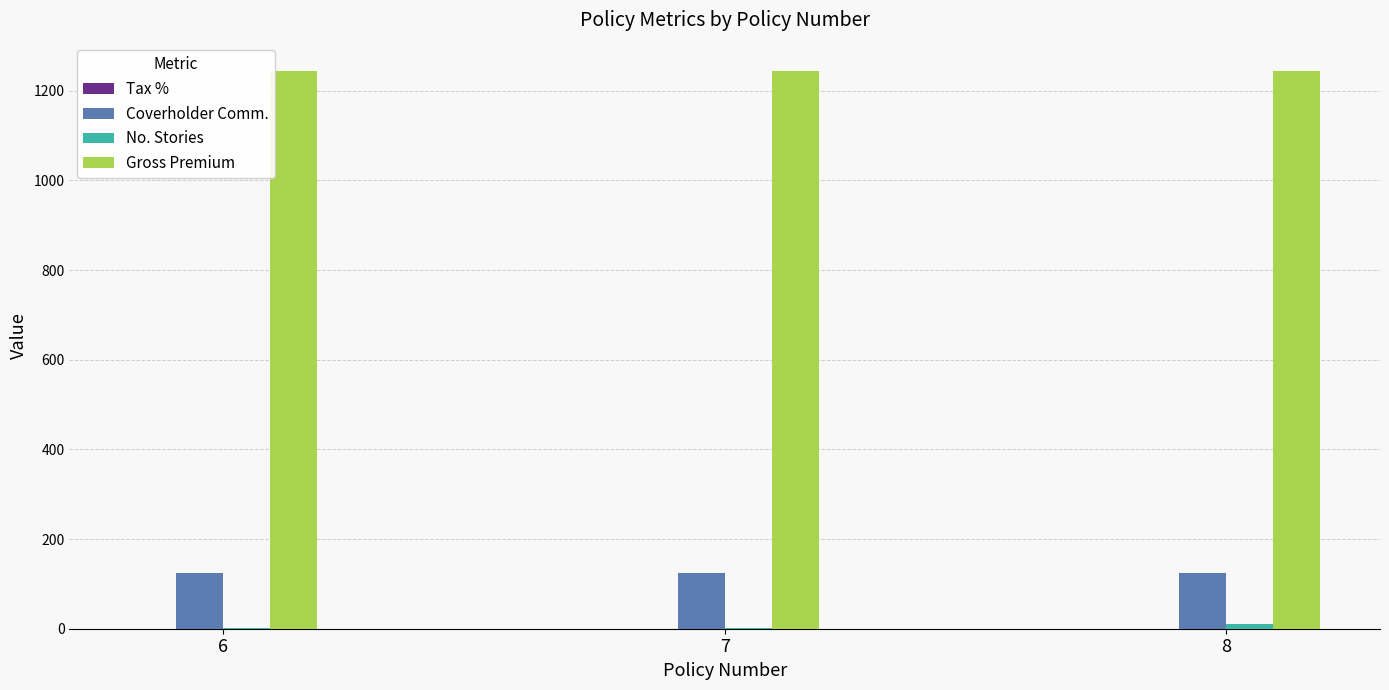

Which series has the largest total across all categories?

Gross Premium